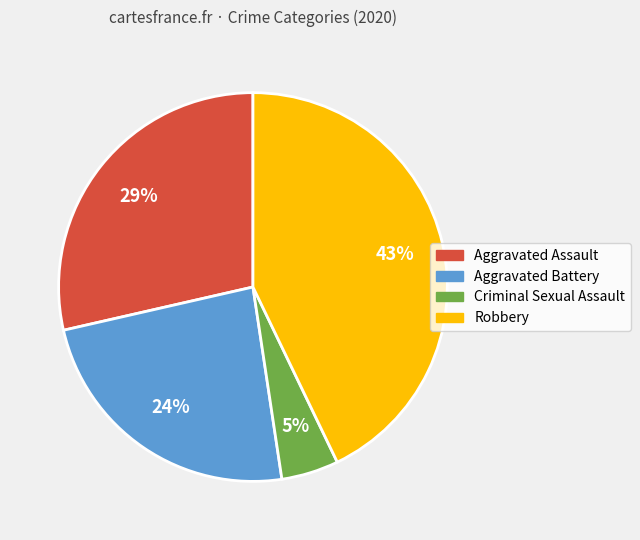

Between Robbery and Criminal Sexual Assault, which is larger?

Robbery